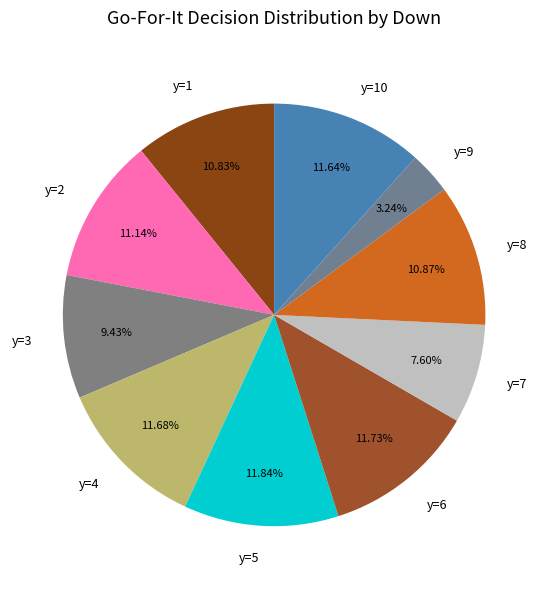

Which category has the smallest portion of the pie?

y=9